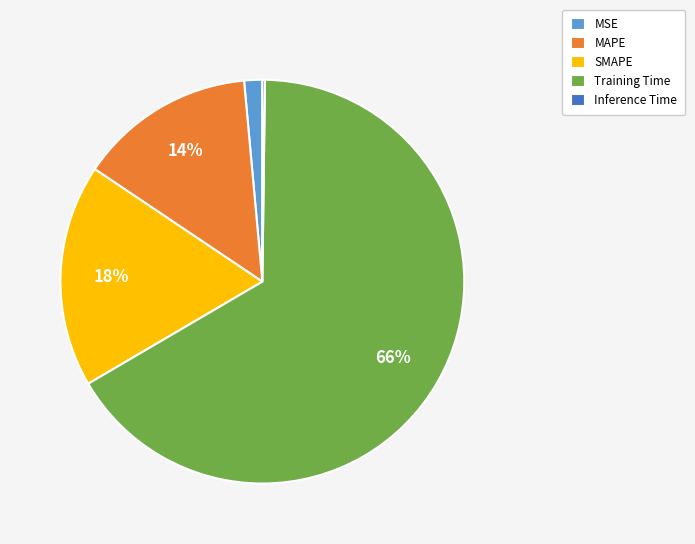

Does Training Time represent more than half of the total?

Yes